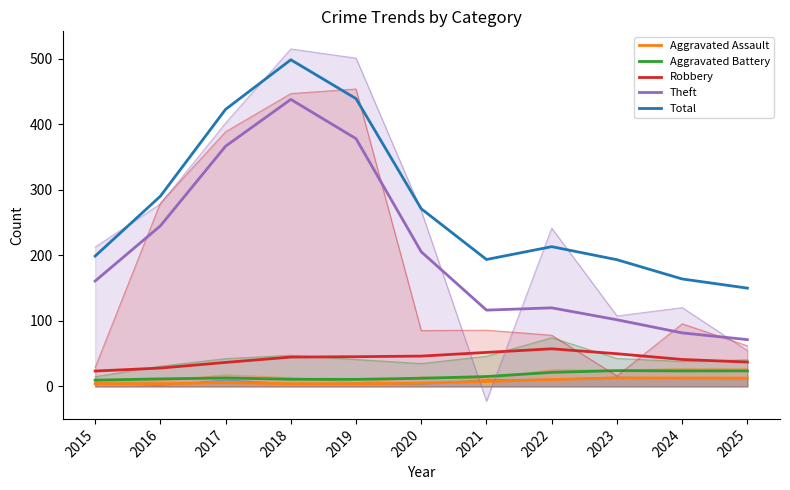

What is the difference between the maximum and minimum values in the Robbery series?

34.0